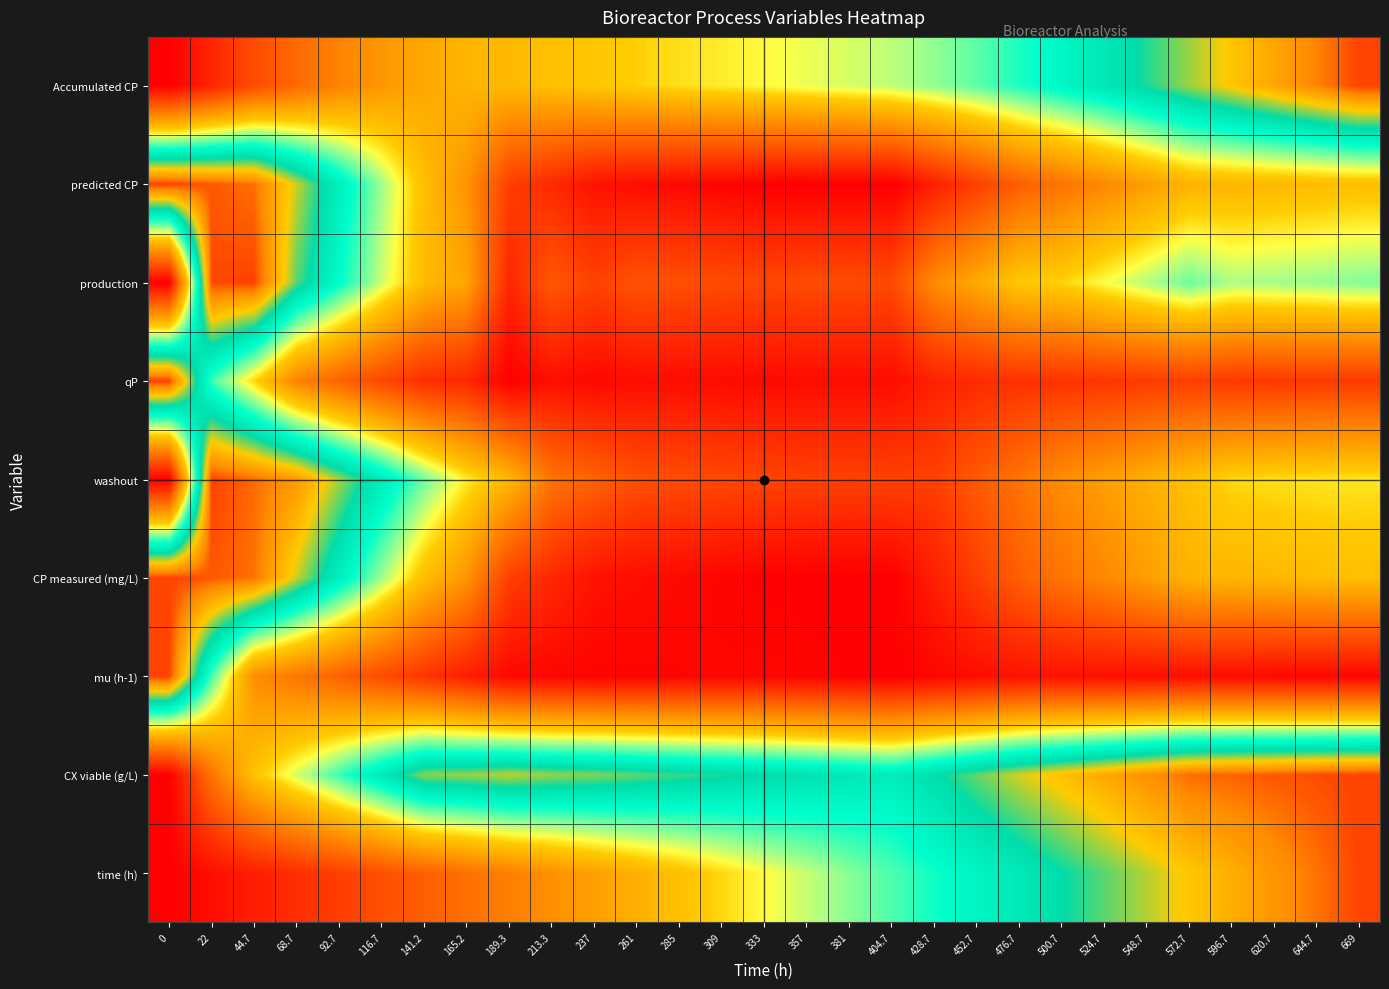

Reading left to right, list all the values displayed in this chart.

time (h): 0=0.0	22=0.0	44.7=0.1	68.7=0.1	92.7=0.1	116.7=0.2	141.2=0.2	165.2=0.2	189.3=0.3	213.3=0.3	237=0.4	261=0.4	285=0.4	309=0.5	333=0.5	357=0.5	381=0.6	404.7=0.6	428.7=0.6	452.7=0.7	476.7=0.7	500.7=0.7	524.7=0.8	548.7=0.8	572.7=0.9	596.7=0.9	620.7=0.9	644.7=1.0	669=1.0
CX viable (g/L): 0=0.0	22=0.3	44.7=0.4	68.7=0.5	92.7=0.6	116.7=0.7	141.2=0.8	165.2=0.8	189.3=0.8	213.3=0.8	237=0.8	261=0.8	285=0.8	309=0.8	333=0.7	357=0.7	381=0.7	404.7=0.7	428.7=0.7	452.7=0.8	476.7=0.8	500.7=0.9	524.7=0.9	548.7=0.9	572.7=1.0	596.7=1.0	620.7=1.0	644.7=1.0	669=1.0
mu (h-1): 0=1.0	22=0.6	44.7=0.3	68.7=0.3	92.7=0.2	116.7=0.2	141.2=0.1	165.2=0.1	189.3=0.0	213.3=0.0	237=0.0	261=0.0	285=0.0	309=0.0	333=0.0	357=0.0	381=0.0	404.7=0.0	428.7=0.0	452.7=0.0	476.7=0.0	500.7=0.0	524.7=0.0	548.7=0.0	572.7=0.0	596.7=0.0	620.7=0.0	644.7=0.0	669=0.0
CP measured (mg/L): 0=1.0	22=1.0	44.7=1.0	68.7=0.8	92.7=0.7	116.7=0.6	141.2=0.4	165.2=0.3	189.3=0.1	213.3=0.1	237=0.0	261=0.0	285=0.0	309=0.0	333=0.0	357=0.0	381=0.0	404.7=0.0	428.7=0.1	452.7=0.1	476.7=0.2	500.7=0.3	524.7=0.3	548.7=0.3	572.7=0.4	596.7=0.4	620.7=0.4	644.7=0.4	669=0.4
washout: 0=0.0	22=1.0	44.7=1.0	68.7=0.9	92.7=0.8	116.7=0.7	141.2=0.6	165.2=0.5	189.3=0.4	213.3=0.3	237=0.2	261=0.2	285=0.2	309=0.2	333=0.2	357=0.1	381=0.1	404.7=0.1	428.7=0.1	452.7=0.2	476.7=0.3	500.7=0.3	524.7=0.4	548.7=0.4	572.7=0.4	596.7=0.5	620.7=0.5	644.7=0.5	669=0.5
qP: 0=1.0	22=0.6	44.7=0.5	68.7=0.3	92.7=0.2	116.7=0.2	141.2=0.1	165.2=0.1	189.3=0.0	213.3=0.0	237=0.0	261=0.0	285=0.0	309=0.0	333=0.0	357=0.0	381=0.0	404.7=0.0	428.7=0.1	452.7=0.1	476.7=0.1	500.7=0.1	524.7=0.1	548.7=0.1	572.7=0.1	596.7=0.1	620.7=0.1	644.7=0.1	669=0.1
production: 0=0.0	22=1.0	44.7=1.0	68.7=0.8	92.7=0.7	116.7=0.5	141.2=0.4	165.2=0.4	189.3=0.1	213.3=0.2	237=0.1	261=0.2	285=0.2	309=0.2	333=0.2	357=0.2	381=0.2	404.7=0.2	428.7=0.3	452.7=0.4	476.7=0.4	500.7=0.5	524.7=0.5	548.7=0.5	572.7=0.6	596.7=0.5	620.7=0.6	644.7=0.6	669=0.6
predicted CP: 0=1.0	22=1.0	44.7=1.0	68.7=0.8	92.7=0.7	116.7=0.6	141.2=0.4	165.2=0.3	189.3=0.1	213.3=0.1	237=0.0	261=0.0	285=0.0	309=0.0	333=0.0	357=0.0	381=0.0	404.7=0.0	428.7=0.1	452.7=0.1	476.7=0.2	500.7=0.3	524.7=0.3	548.7=0.3	572.7=0.4	596.7=0.4	620.7=0.4	644.7=0.4	669=0.4
Accumulated CP: 0=0.0	22=0.1	44.7=0.2	68.7=0.2	92.7=0.3	116.7=0.3	141.2=0.4	165.2=0.4	189.3=0.4	213.3=0.4	237=0.4	261=0.5	285=0.5	309=0.5	333=0.5	357=0.5	381=0.5	404.7=0.5	428.7=0.6	452.7=0.6	476.7=0.6	500.7=0.7	524.7=0.7	548.7=0.8	572.7=0.8	596.7=0.9	620.7=0.9	644.7=1.0	669=1.0